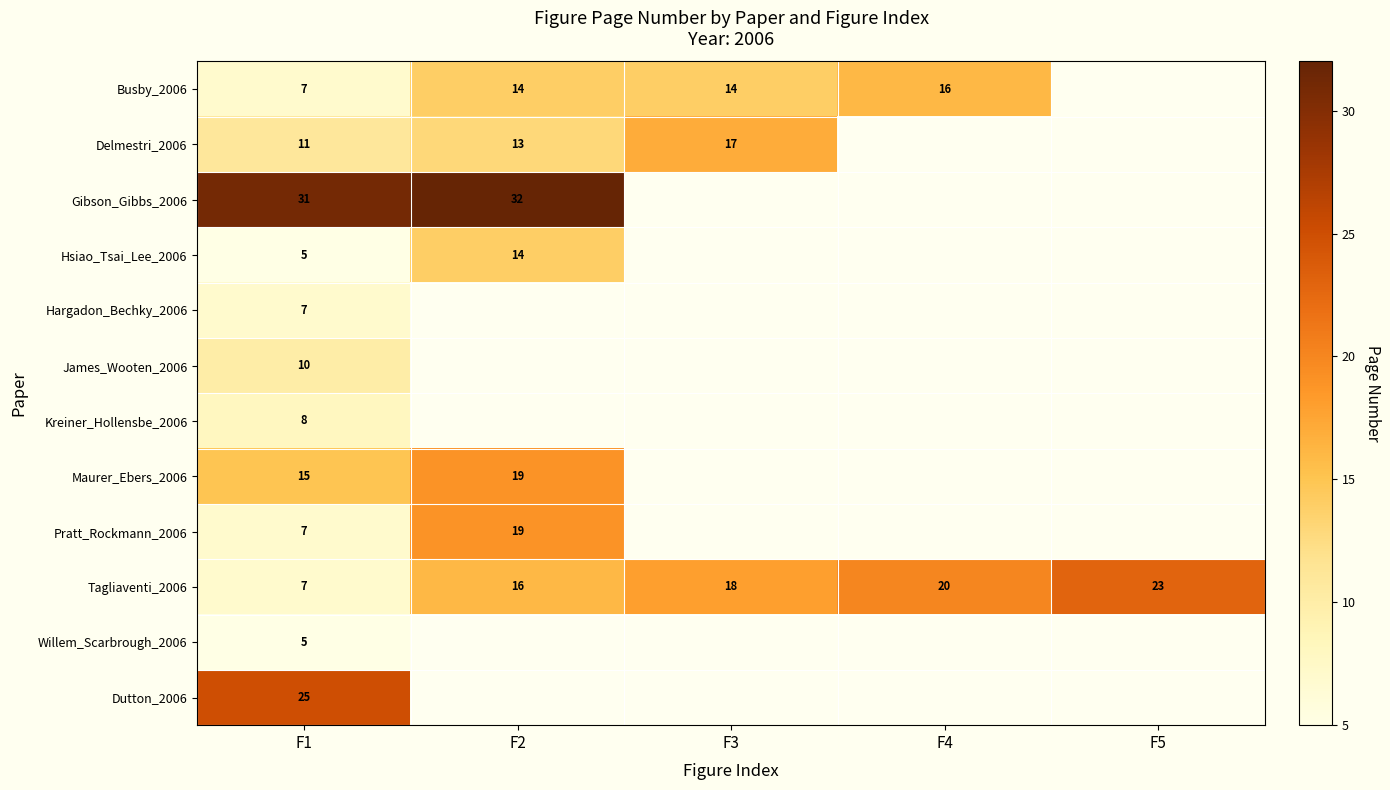

What is the minimum value shown in the chart?

5.0